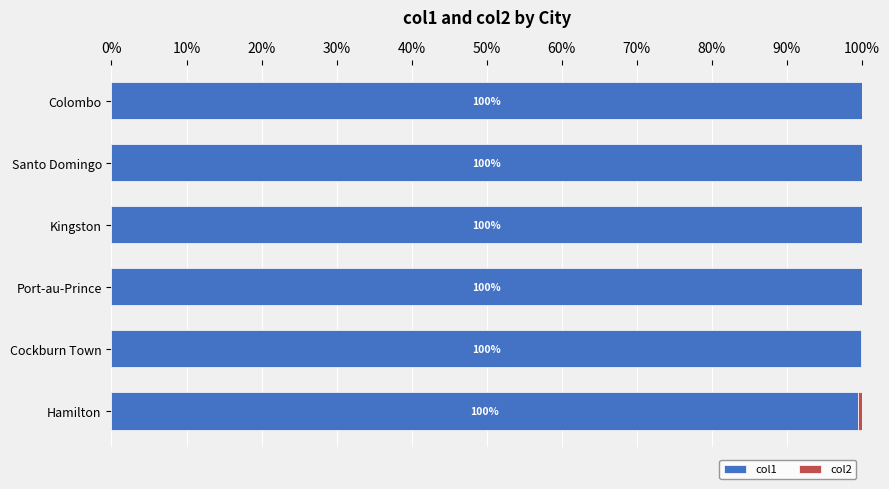

What is the highest value of the col1 series?

100.0